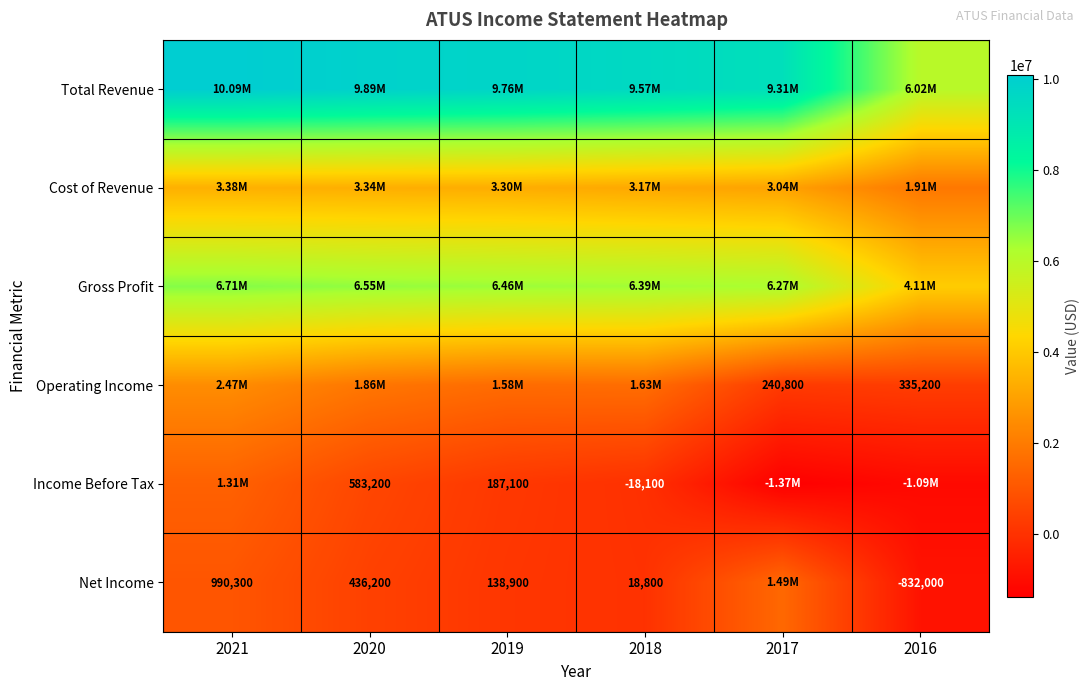

What is the difference between the highest and lowest values at 2019?

9622000